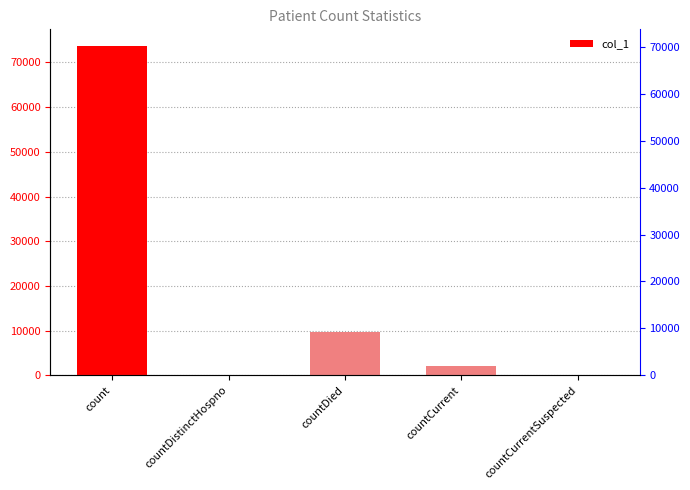

What is the value of the 3rd bar from the left?

9810